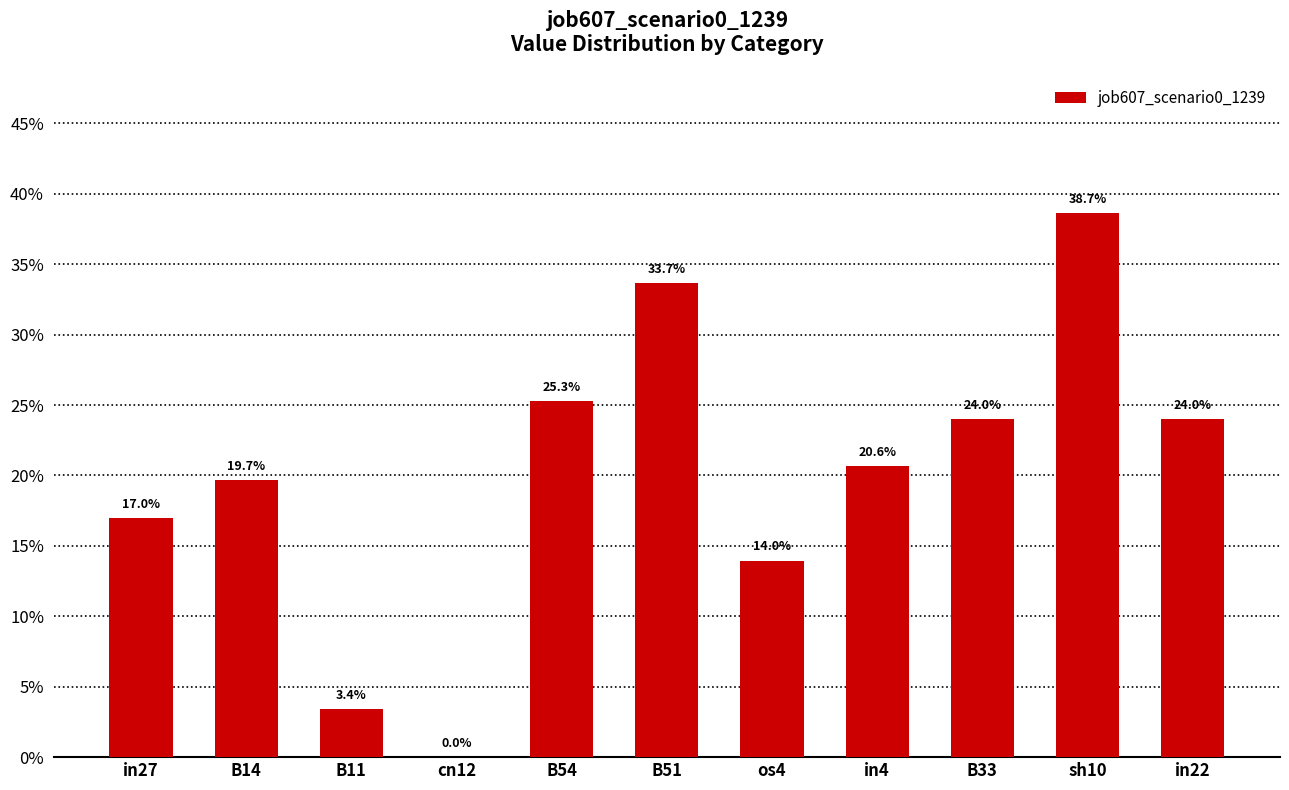

Are the bars horizontal?

No